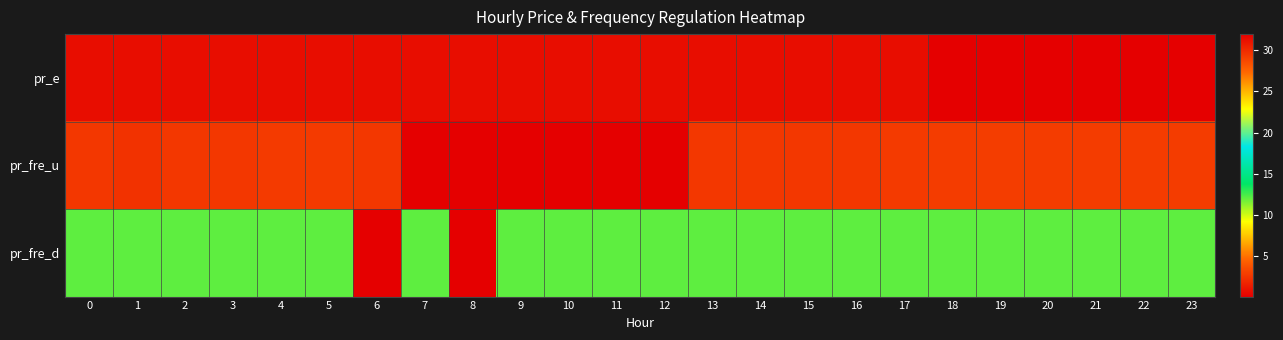

Rank the series by their average value, from highest to lowest.

pr_e, pr_fre_d, pr_fre_u